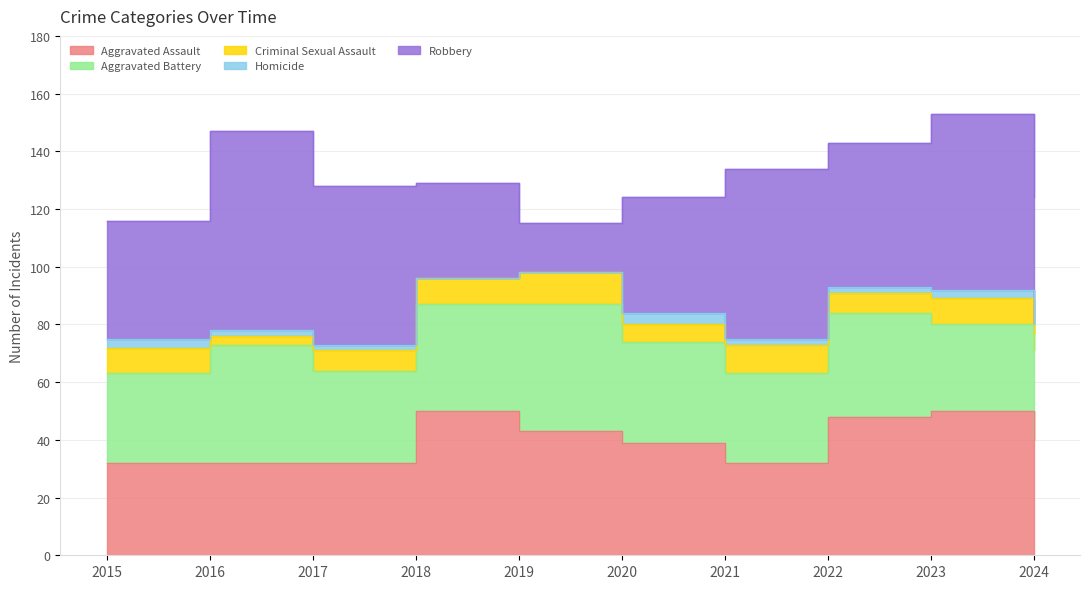

At which label does Aggravated Assault first exceed 40?

2018